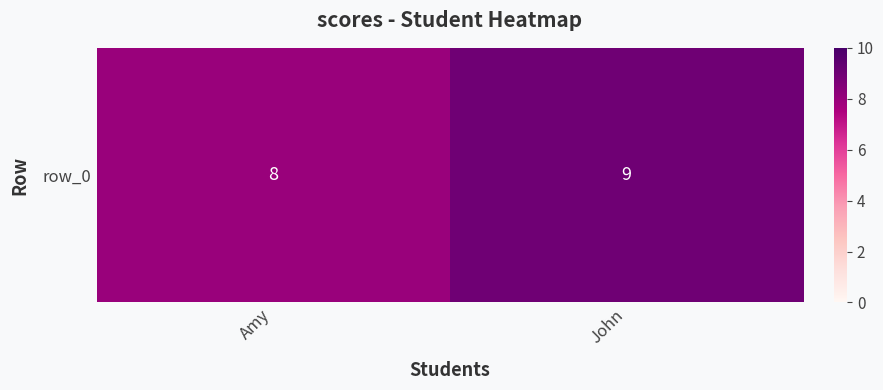

Reading left to right, what are all the values shown in this chart?

Amy=8	John=9